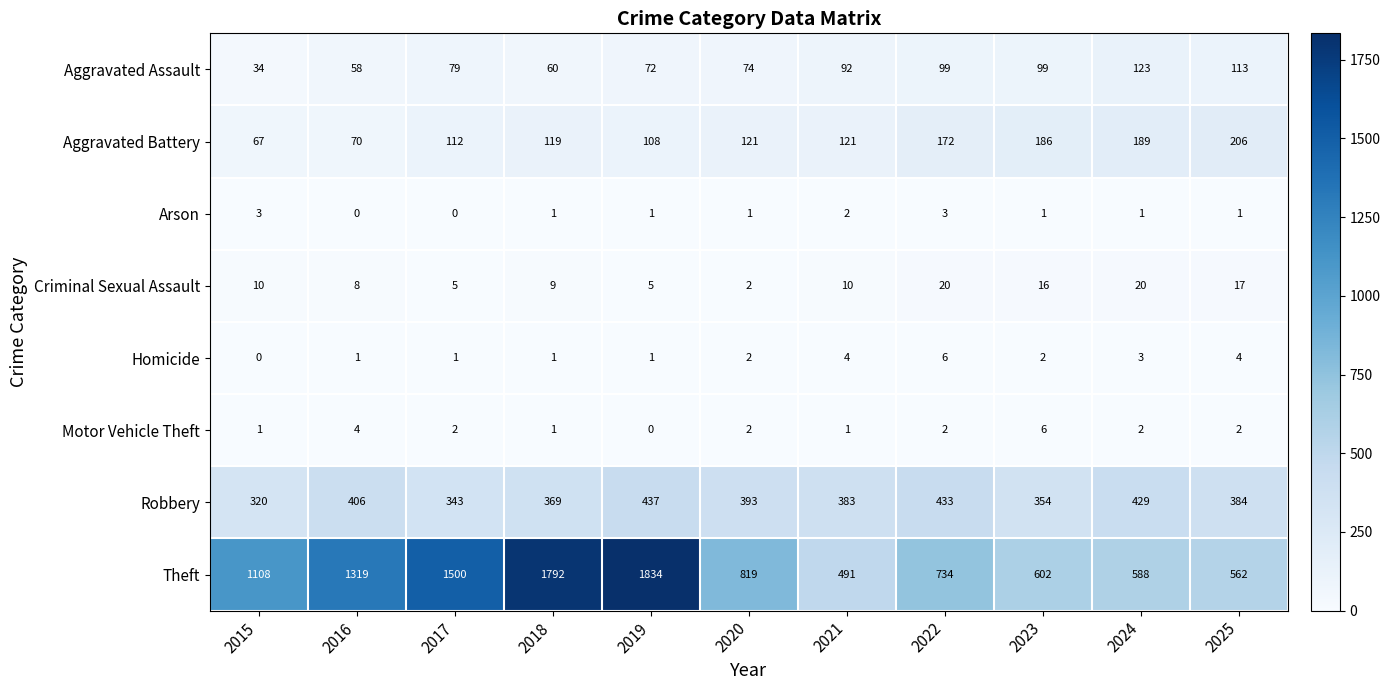

Which series has the largest total across all categories?

Theft